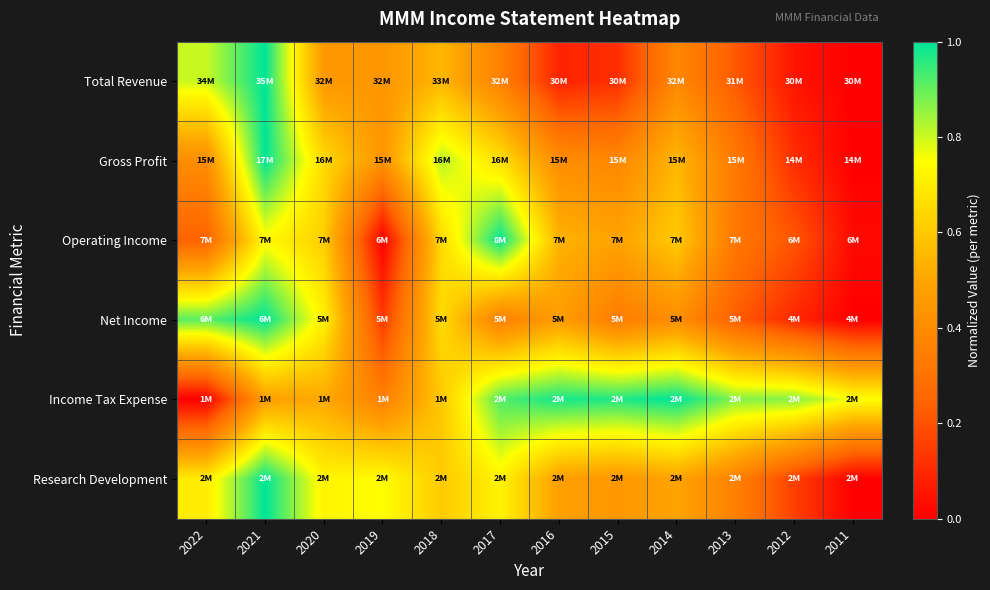

At which category does the chart reach its peak across all series?

2021